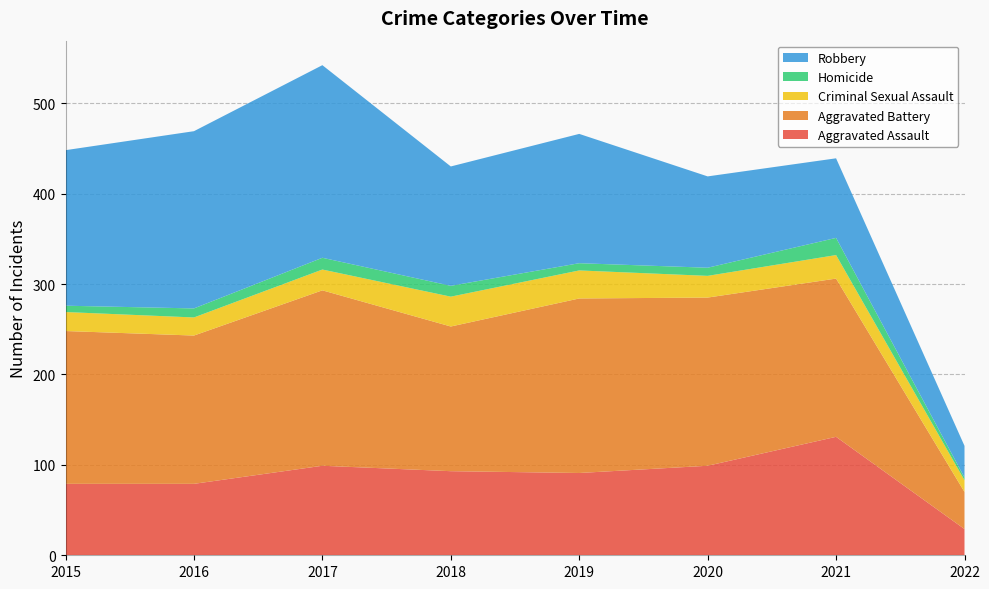

Reading left to right, what are all the values shown in this chart?

Aggravated Assault: 79	79	99	93	91	99	131	29
Aggravated Battery: 169	164	194	160	193	186	175	41
Criminal Sexual Assault: 21	20	23	33	31	24	26	13
Homicide: 7	10	13	12	8	9	19	3
Robbery: 172	196	213	132	143	101	88	35